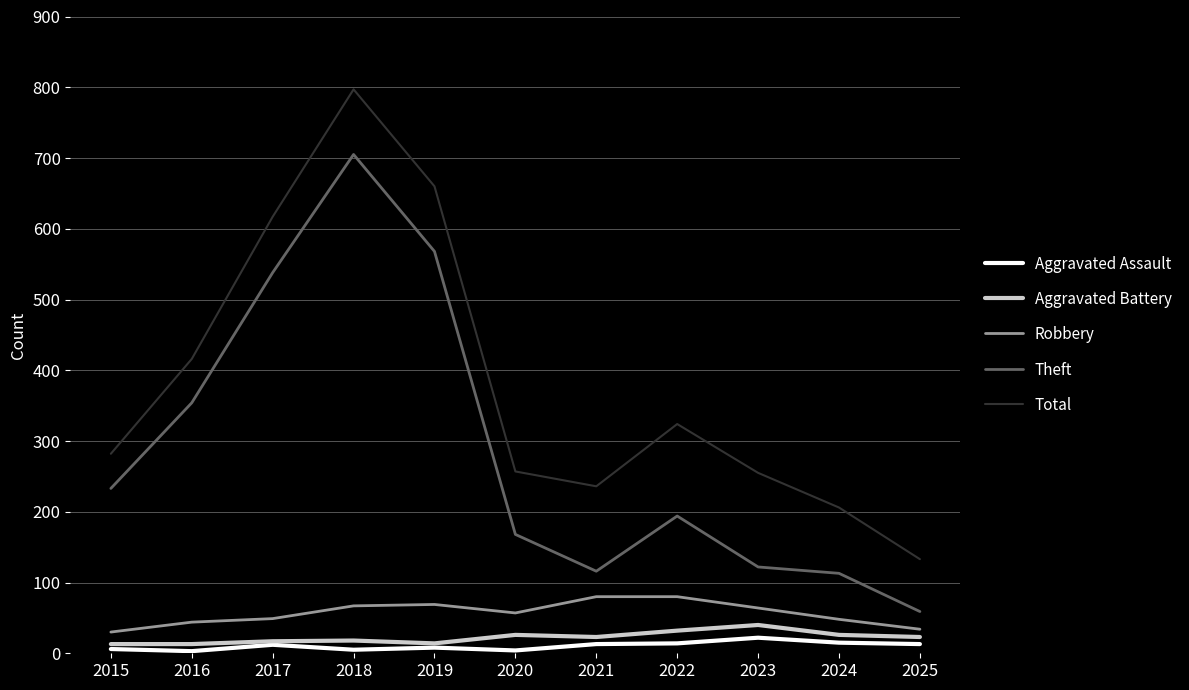

True or false: Robbery and Theft intersect in this chart.

False